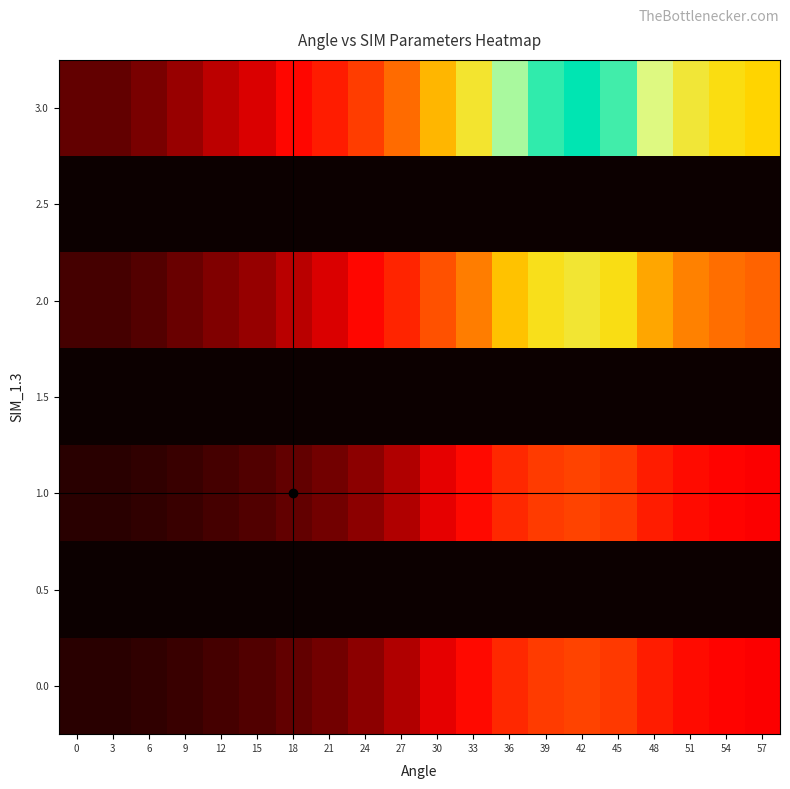

What is the difference between the highest and lowest values at 30?

4.9